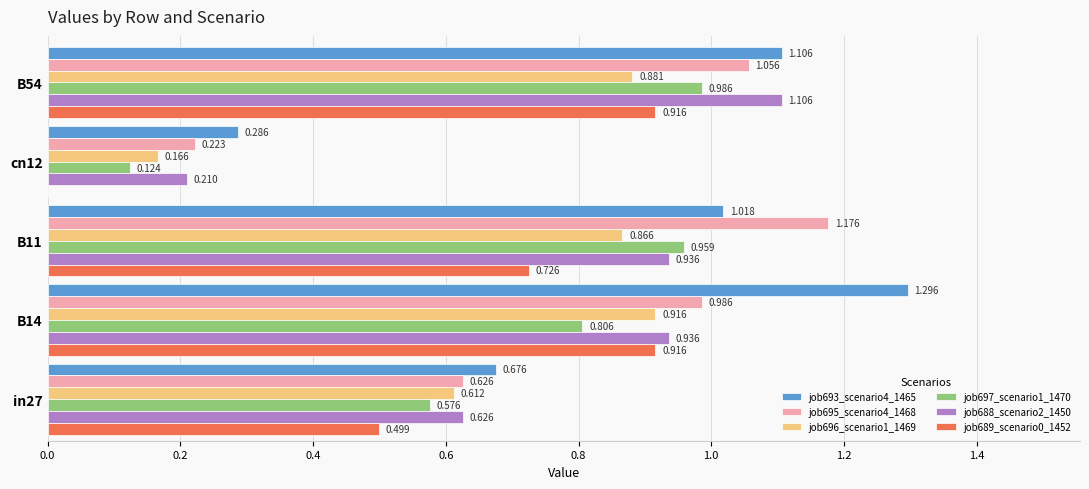

Is the value of job688_scenario2_1450 at cn12 greater than the value of job696_scenario1_1469 at B54?

No